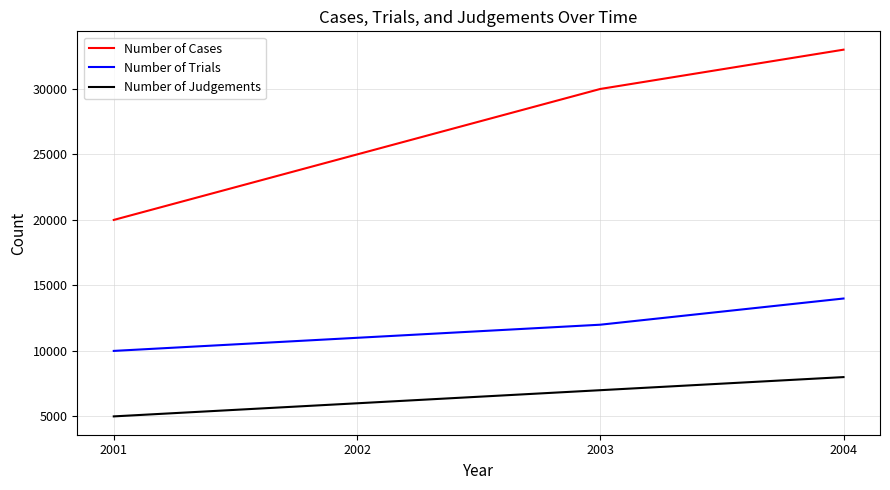

Which series has the largest total across all categories?

Number of Cases